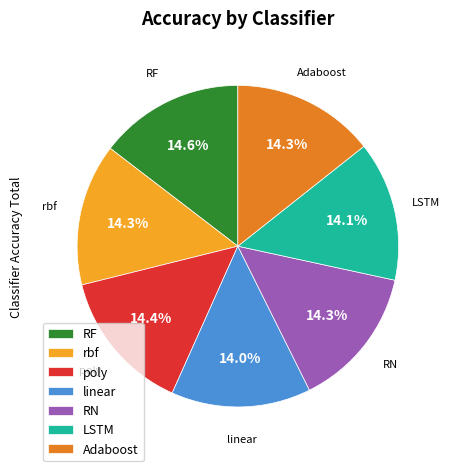

True or false: LSTM accounts for 24% of the total.

False